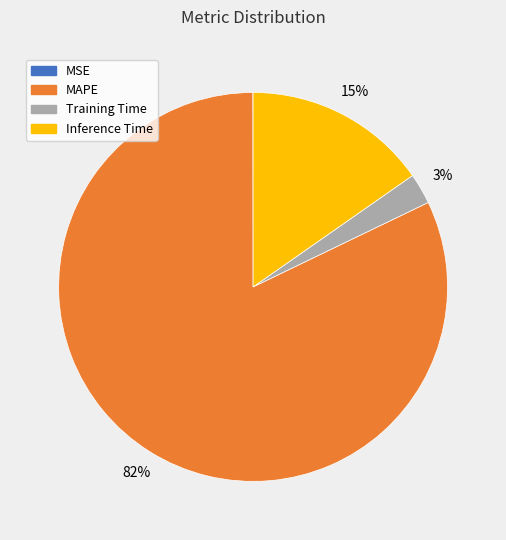

Which category has the biggest portion of the pie?

MAPE